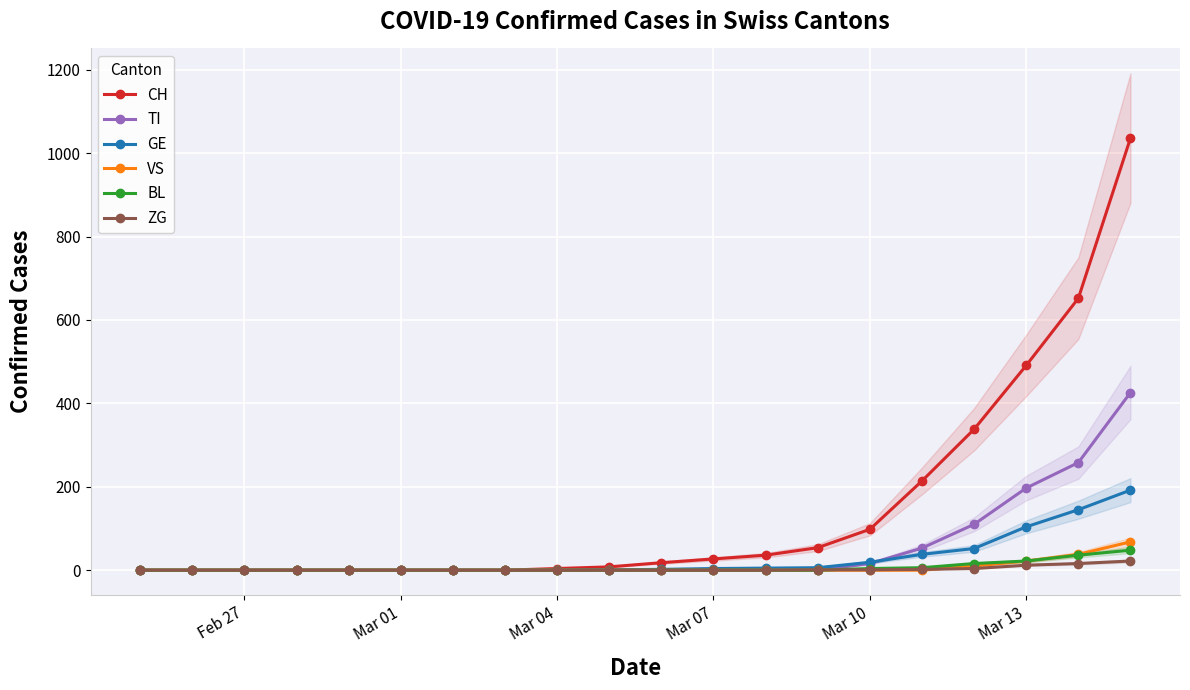

Which label corresponds to the smallest value in the chart?

Feb 27